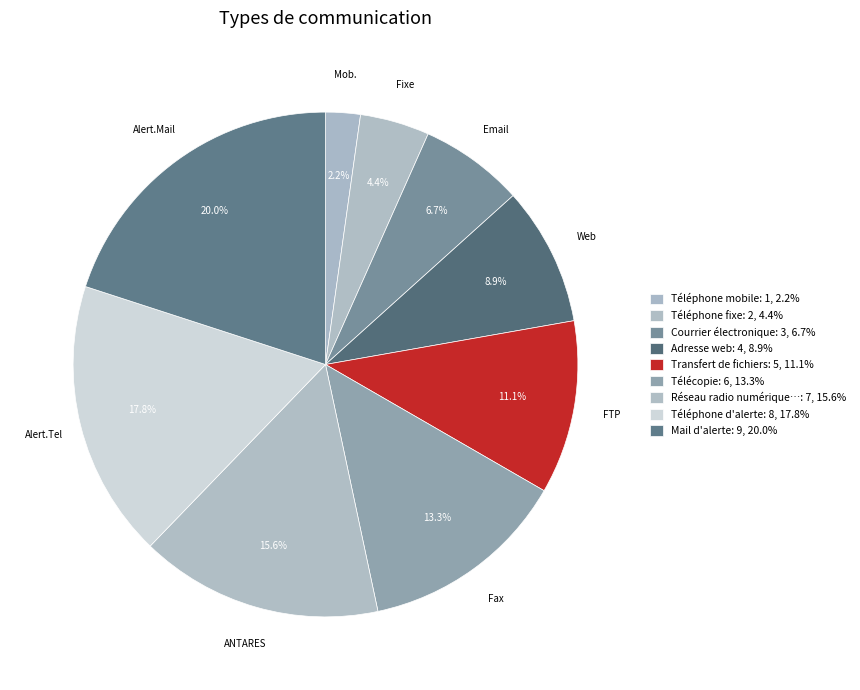

How many segments does this pie chart have?

9